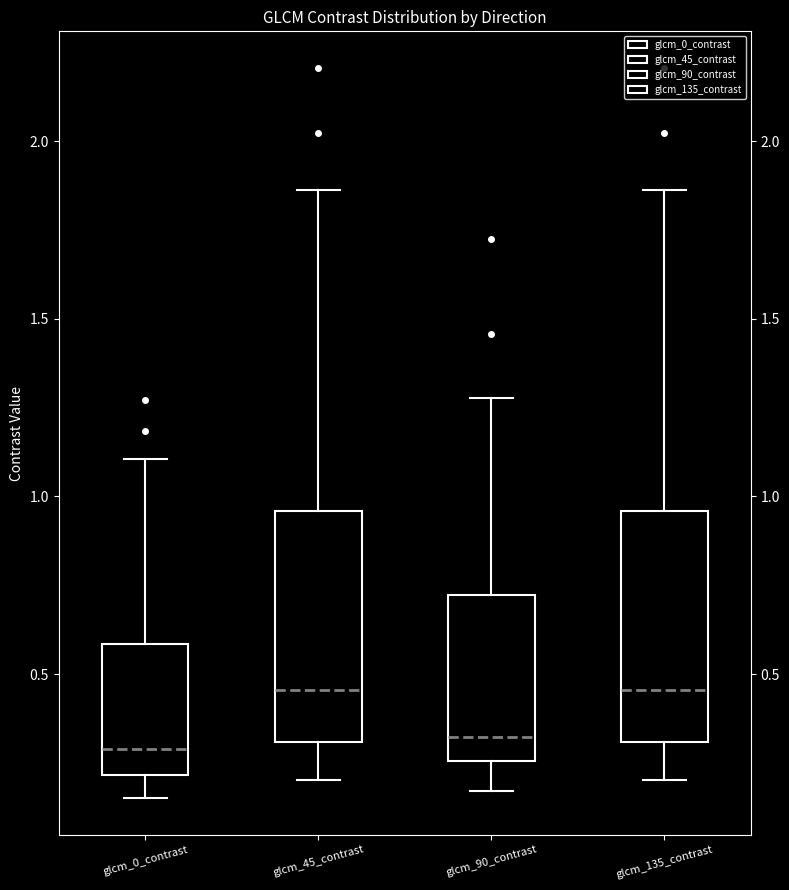

Reading left to right, read every box against the y-axis: the position of its median line, the range the box covers, and the ends of its whiskers. The values are not printed on the chart, so give them approximately, as read against the axis.

glcm_0_contrast: median 0.30, box 0.20 to 0.60, whiskers 0.15 to 1.10
glcm_45_contrast: median 0.45, box 0.30 to 0.95, whiskers 0.20 to 1.85
glcm_90_contrast: median 0.30, box 0.25 to 0.70, whiskers 0.15 to 1.30
glcm_135_contrast: median 0.45, box 0.30 to 0.95, whiskers 0.20 to 1.85